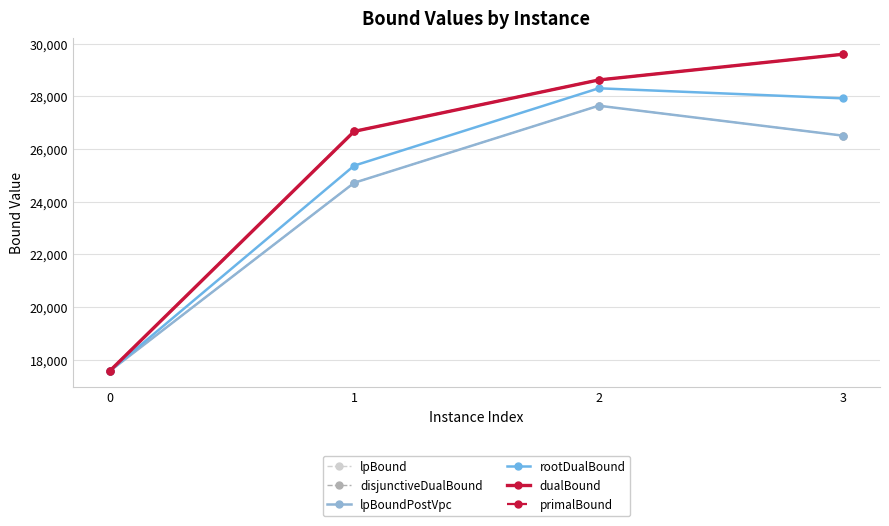

Reading left to right, transcribe all the data shown in this chart.

lpBound: 17561.4	24715.5	27642.2	26504.0
disjunctiveDualBound: 17561.4	24715.5	27642.2	26504.0
lpBoundPostVpc: 17561.4	24715.5	27642.2	26504.0
rootDualBound: 17565.0	25367.0	28303.7	27921.0
dualBound: 17566.0	26668.0	28620.0	29597.0
primalBound: 17567.0	26670.0	28622.0	29598.0